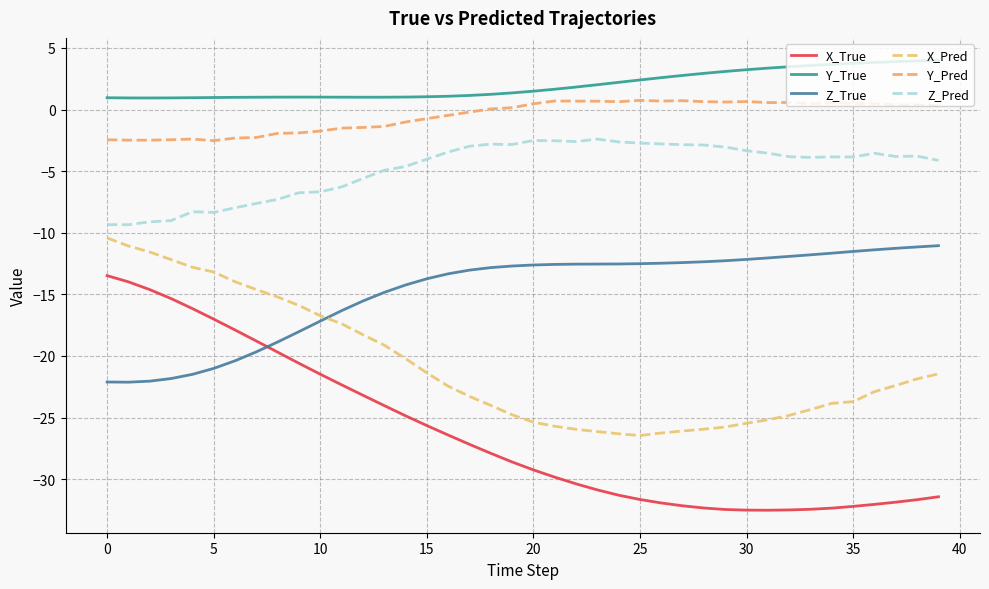

What is the difference between the second highest and second lowest values in the Y_True series?

3.0